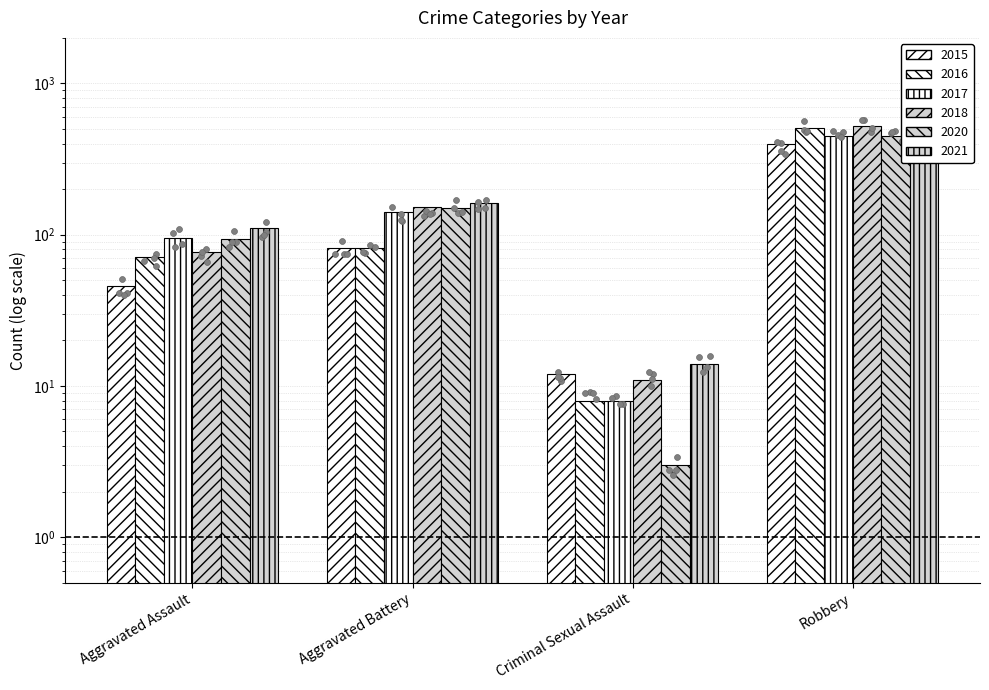

What are all the series names shown in the legend?

2015, 2016, 2017, 2018, 2020, 2021